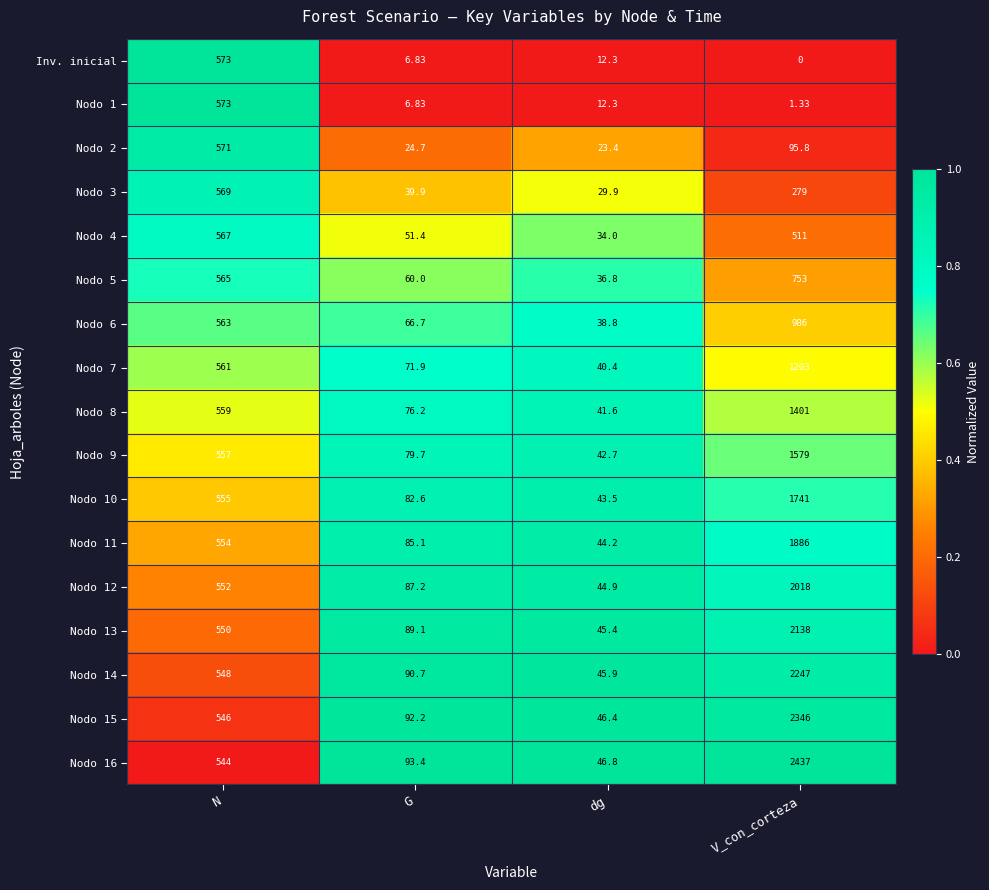

Between G and dg, which series saw the biggest shift?

Nodo 16